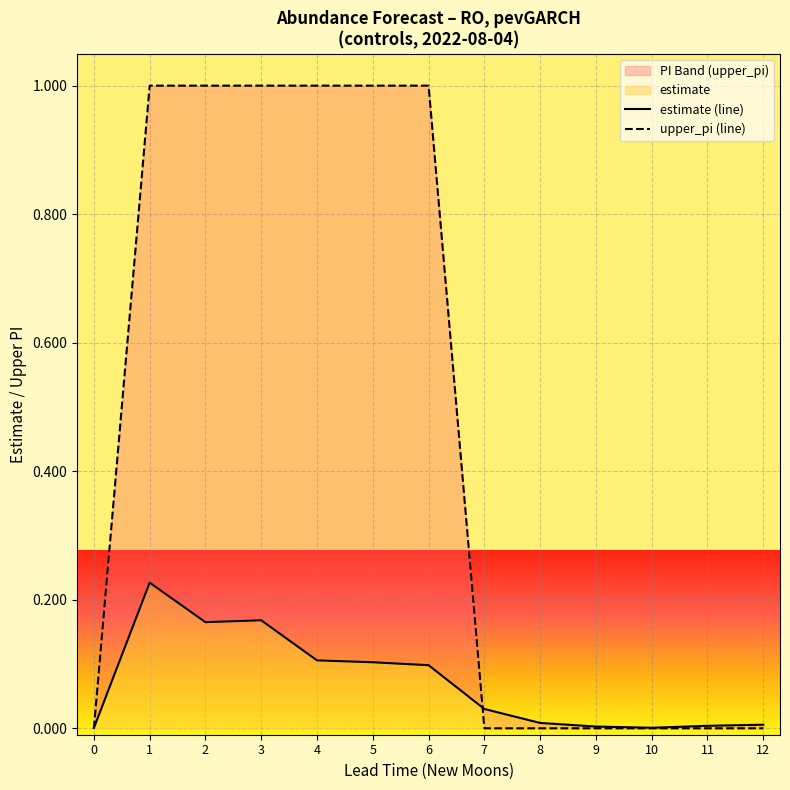

List the series in order of their peak value, highest first.

upper_pi, estimate